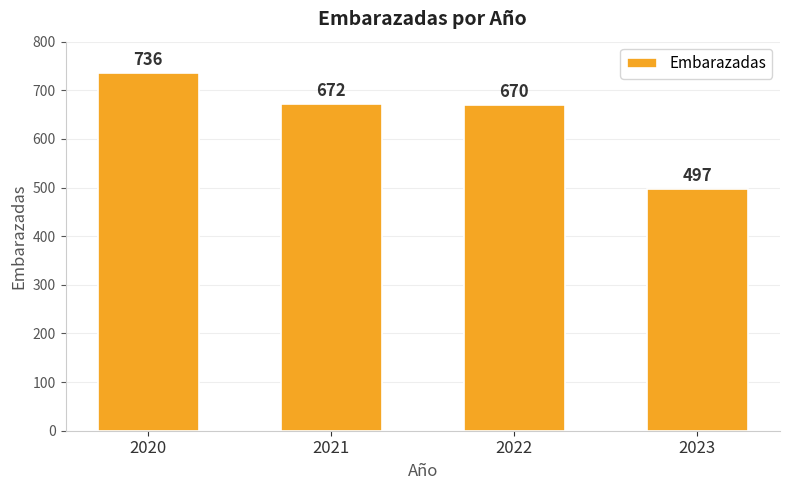

Rank the categories by value from lowest to highest.

2023, 2022, 2021, 2020